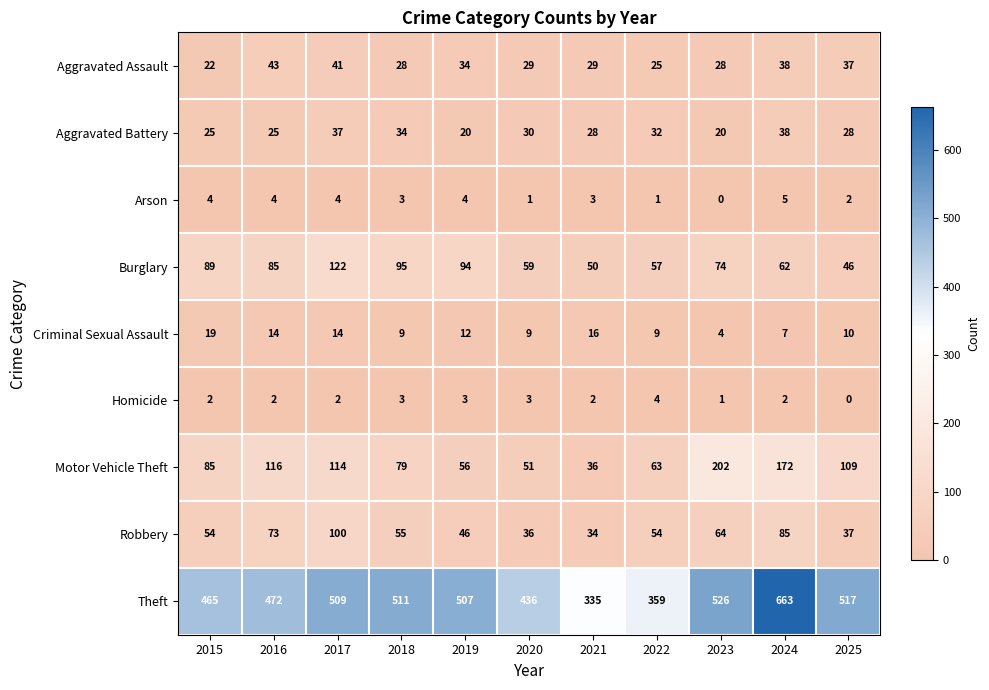

What value does the Theft series have at 2022, to the nearest 50?

350